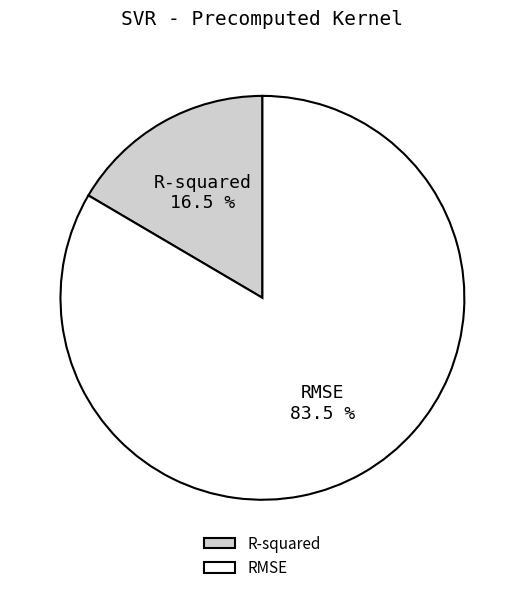

Rank the categories by value from lowest to highest.

R-squared, RMSE